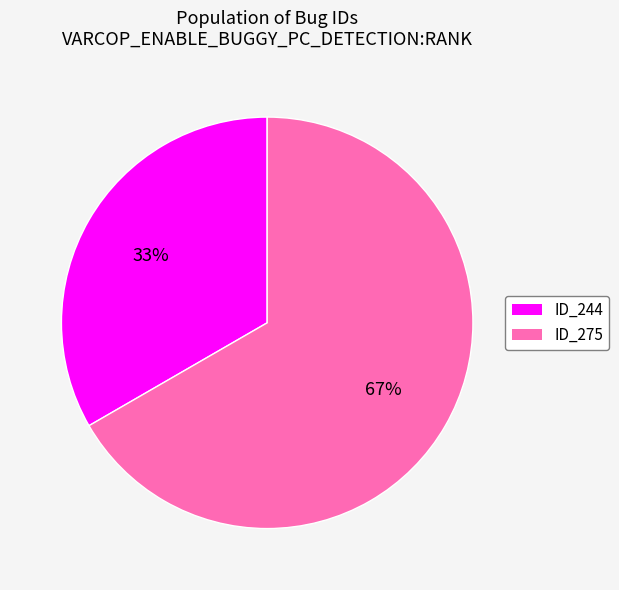

What is the smallest slice in the pie chart?

ID_244